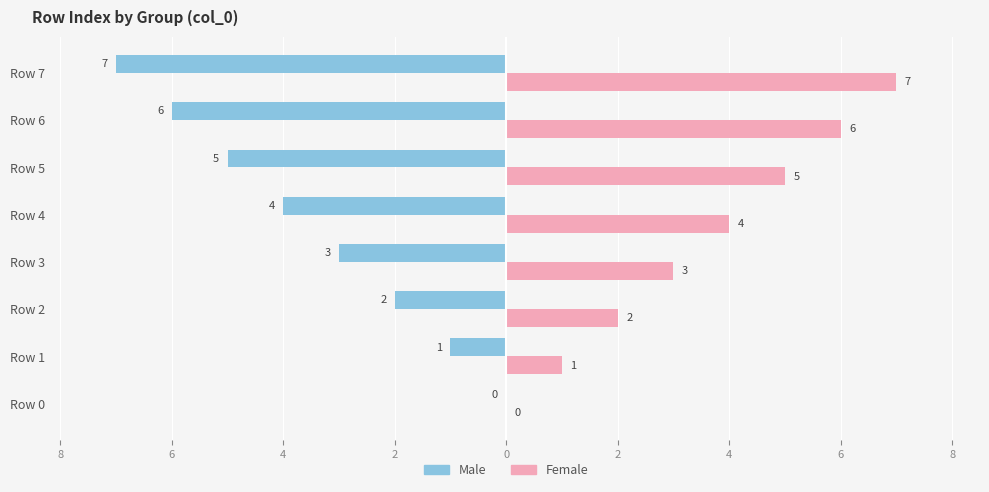

What is the lowest value of the Male series?

-7